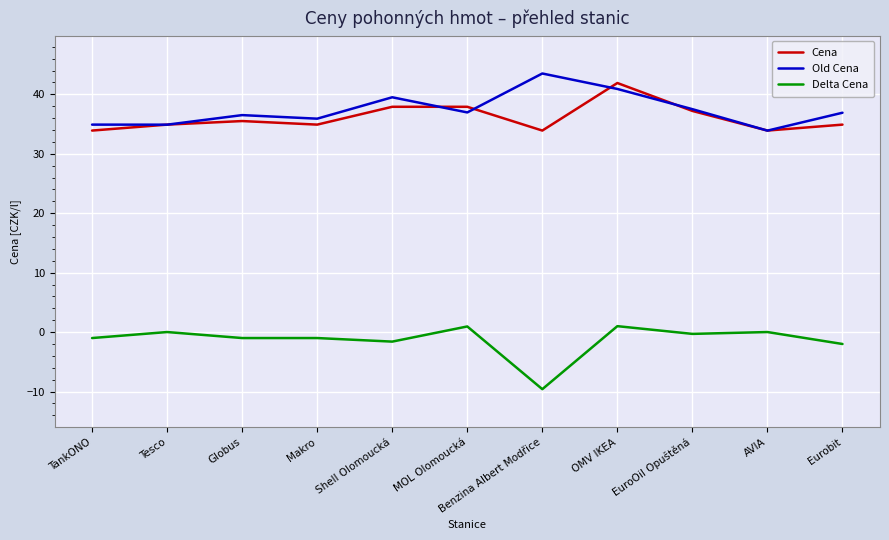

The value of Cena at Shell Olomoucká is 52.1. True or false?

False